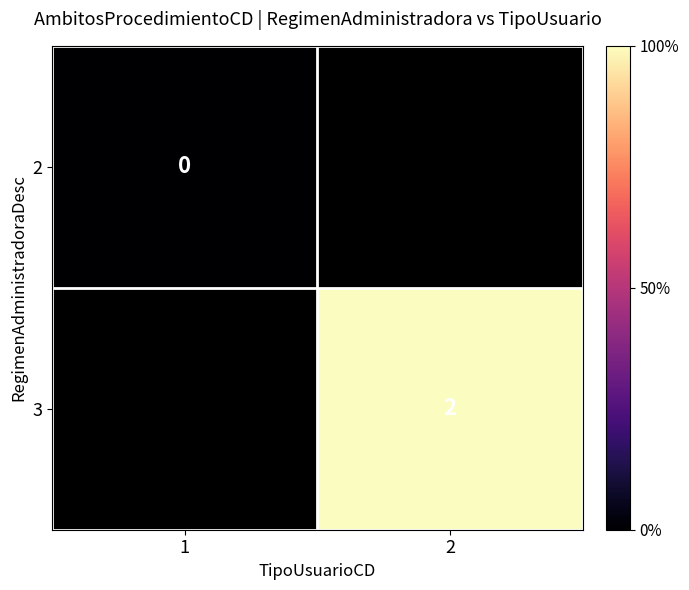

The value of 3 at 2 is 1. True or false?

False